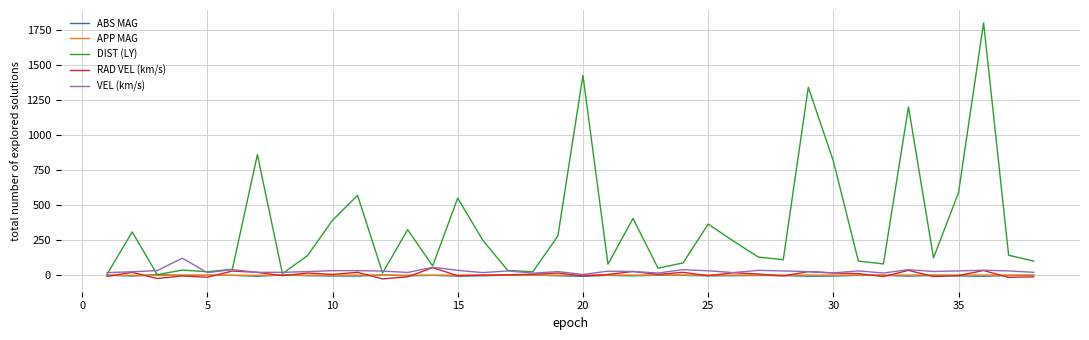

What is the greatest value displayed?

1800.0